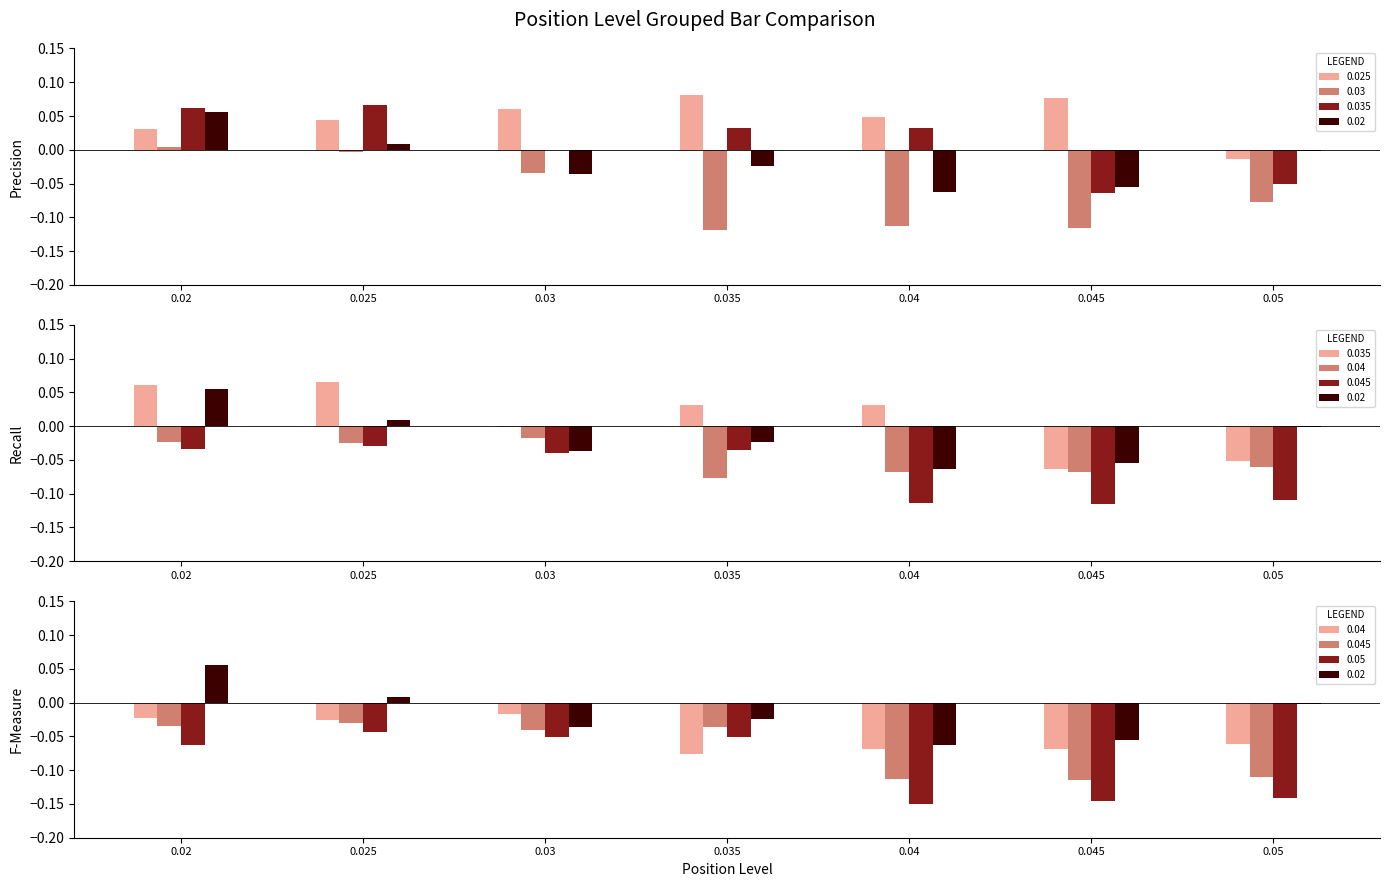

At how many categories does at least one series exceed 0?

6